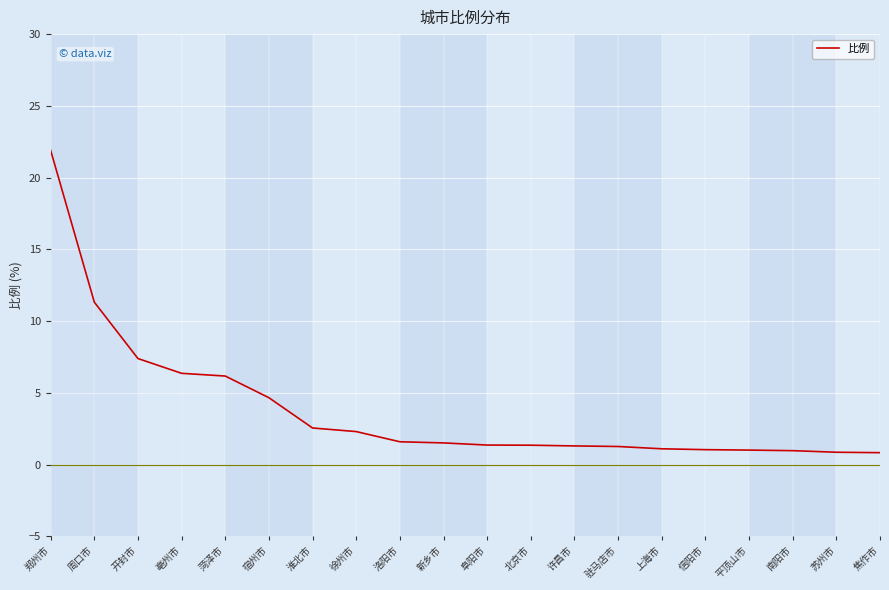

What position from the left is 亳州市?

4